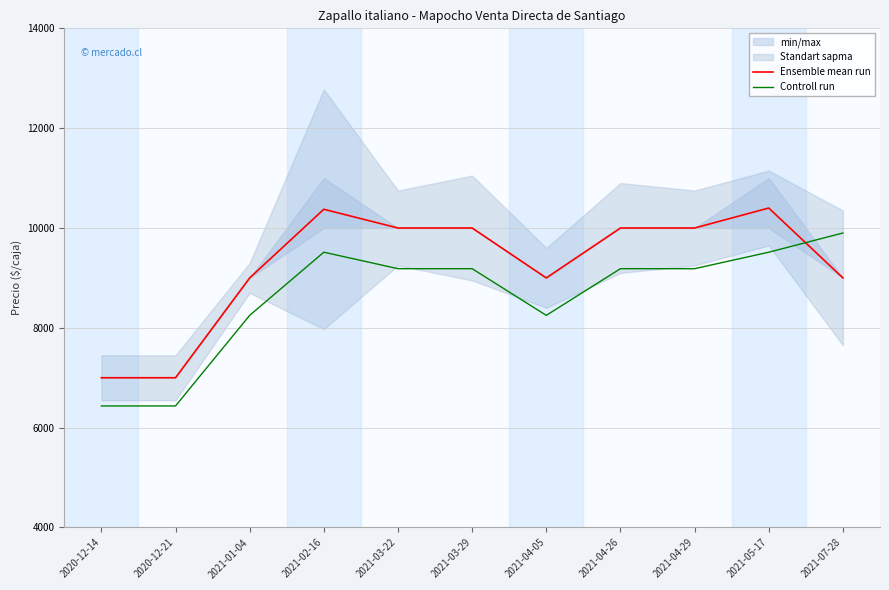

Which label corresponds to the largest value in the chart?

2021-05-17